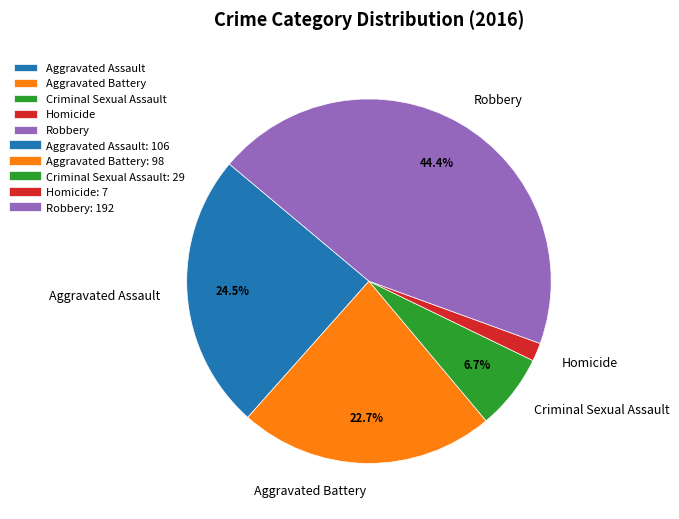

Which slice is the smallest?

Homicide